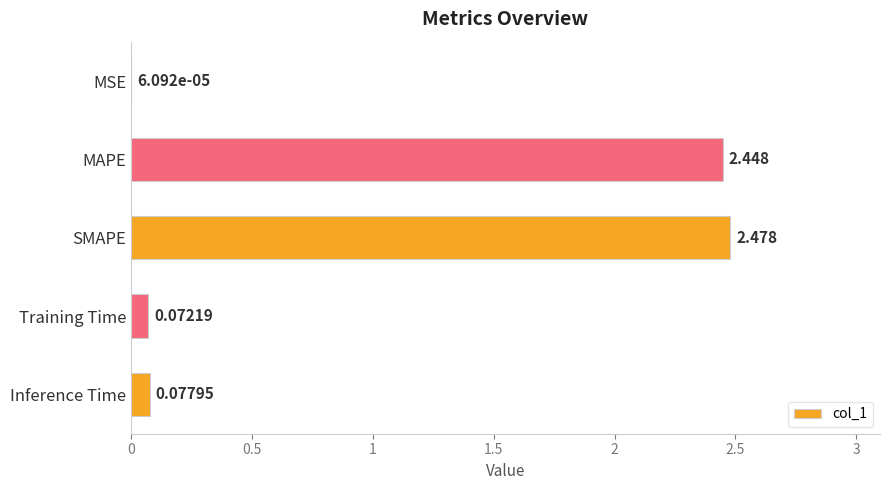

Which has a higher value, MAPE or SMAPE?

SMAPE